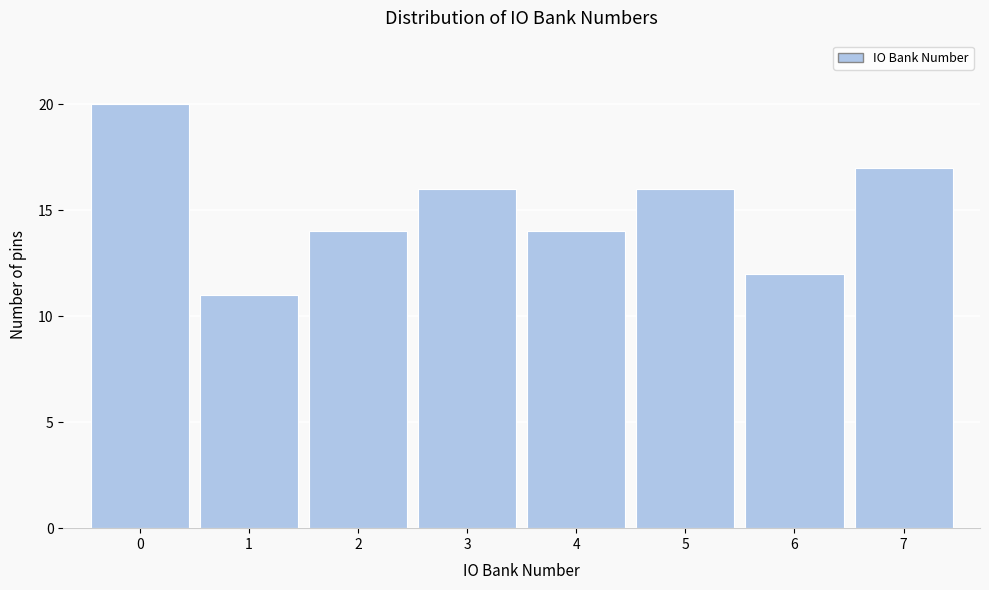

Reading left to right, list every bar in this chart as the range it spans on the x-axis followed by its height. The values are not printed on the chart, so give them approximately, as read against the axis.

-0.5 to 0.5: 20
0.5 to 1.5: 11
1.5 to 2.5: 14
2.5 to 3.5: 16
3.5 to 4.5: 14
4.5 to 5.5: 16
5.5 to 6.5: 12
6.5 to 7.5: 17